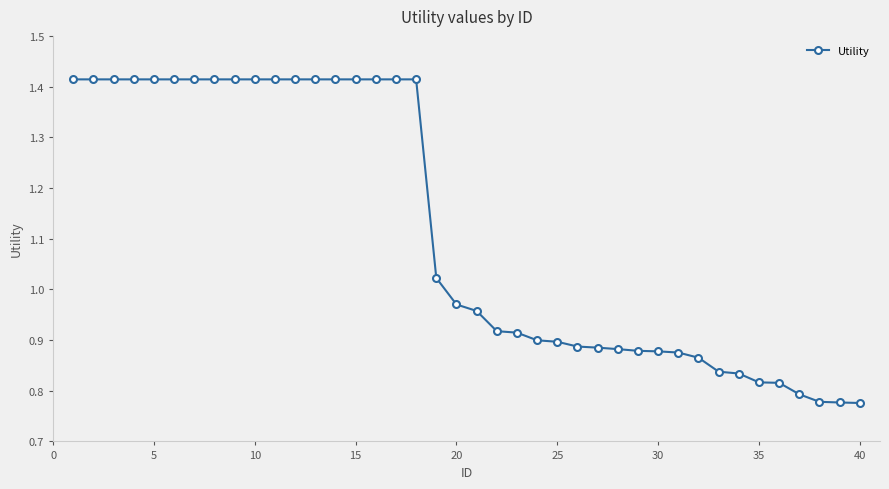

What is the difference between the maximum and second lowest values?

0.6